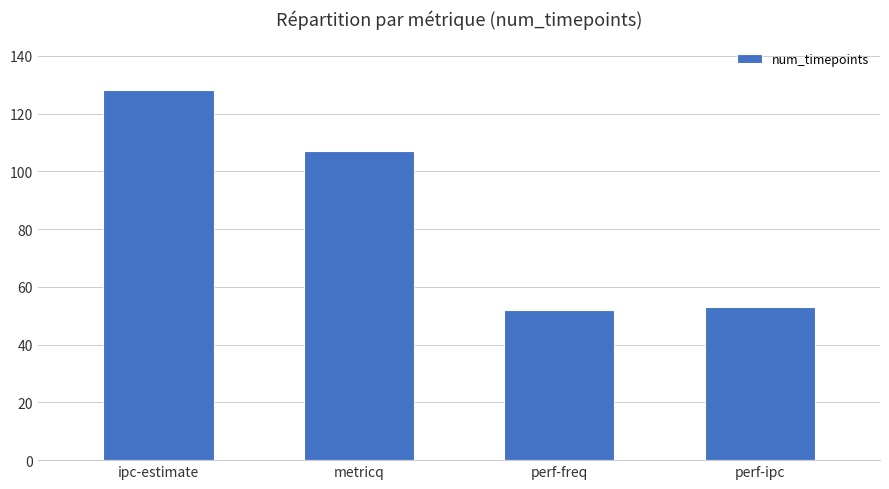

How many bars are there in total?

4